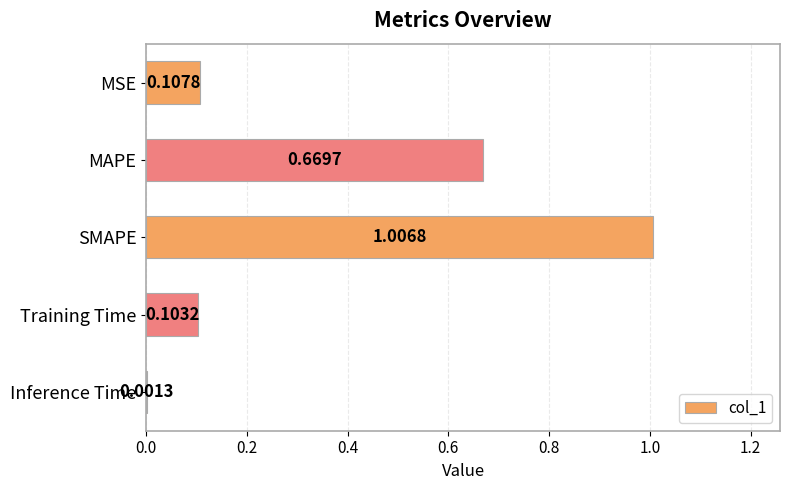

Does the chart contain stacked bars?

No